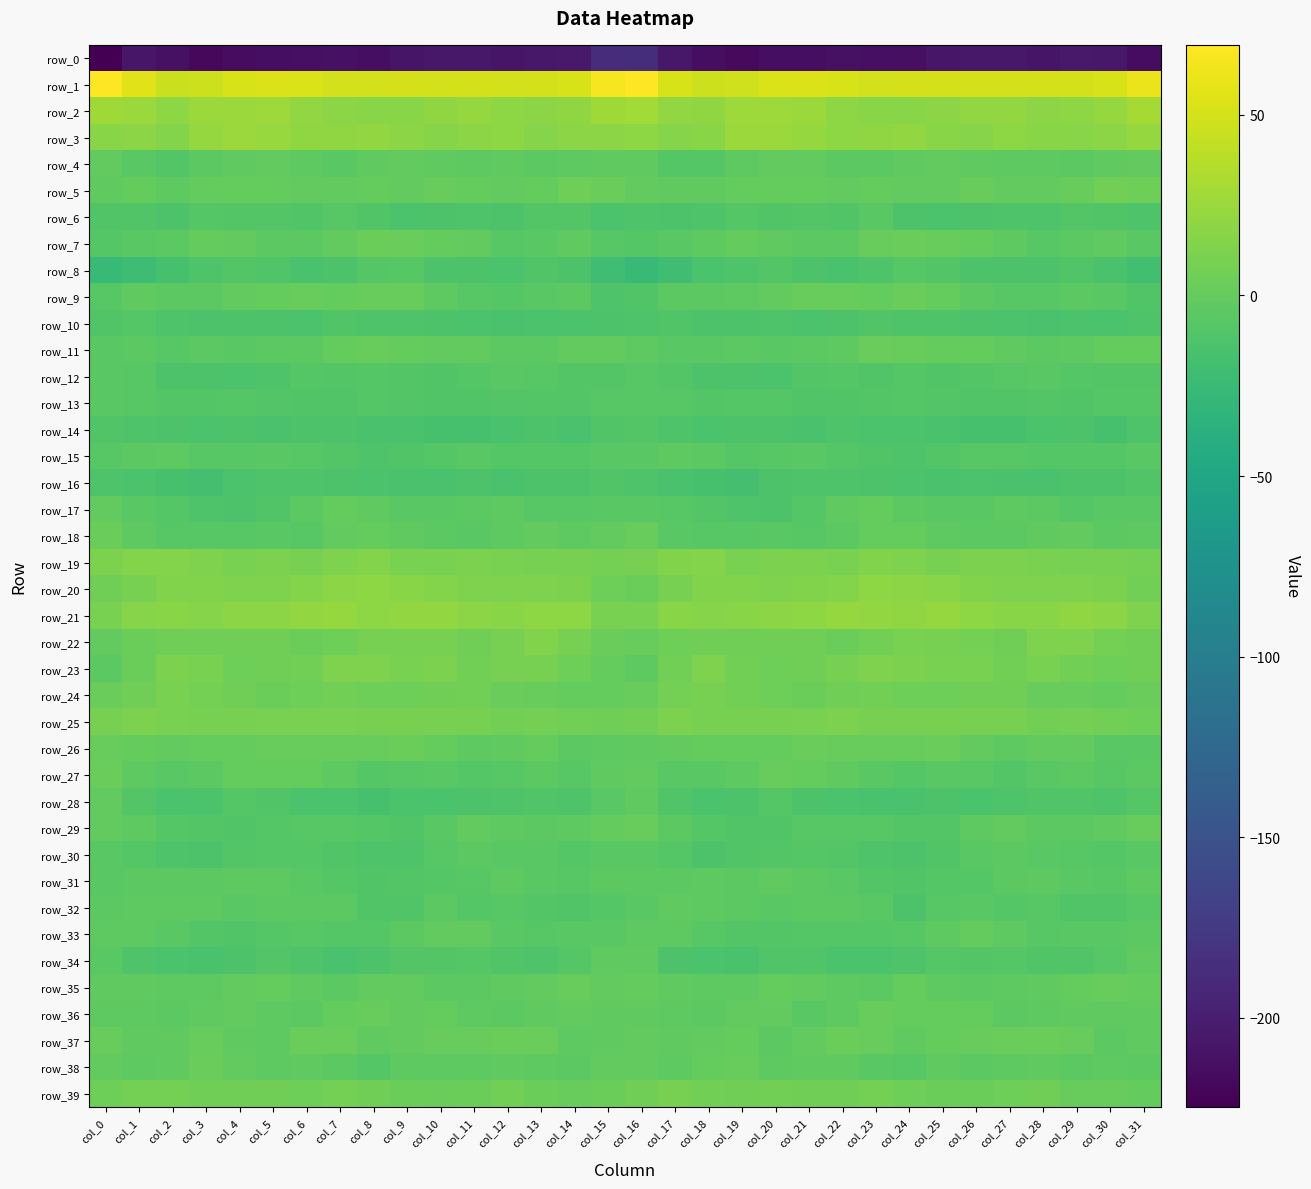

Rank the series by their maximum value, from lowest to highest.

row_0, row_16, row_14, row_10, row_8, row_6, row_12, row_13, row_30, row_15, row_32, row_31, row_34, row_28, row_4, row_17, row_33, row_35, row_29, row_36, row_11, row_27, row_9, row_18, row_38, row_7, row_26, row_37, row_5, row_39, row_24, row_25, row_23, row_22, row_19, row_20, row_21, row_3, row_2, row_1